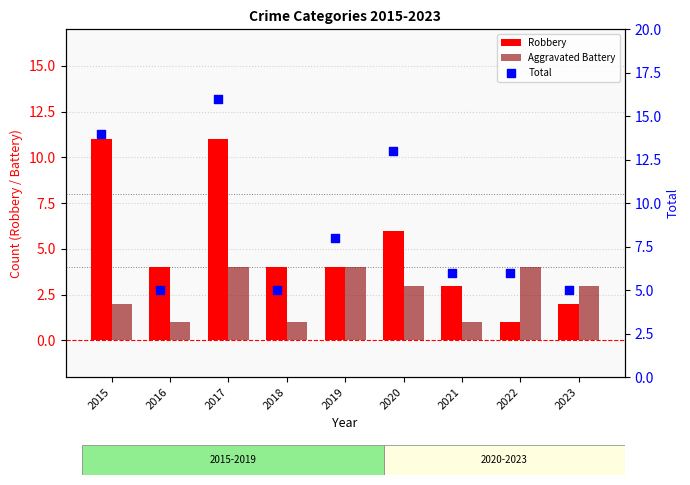

At how many categories does at least one series exceed 13?

2